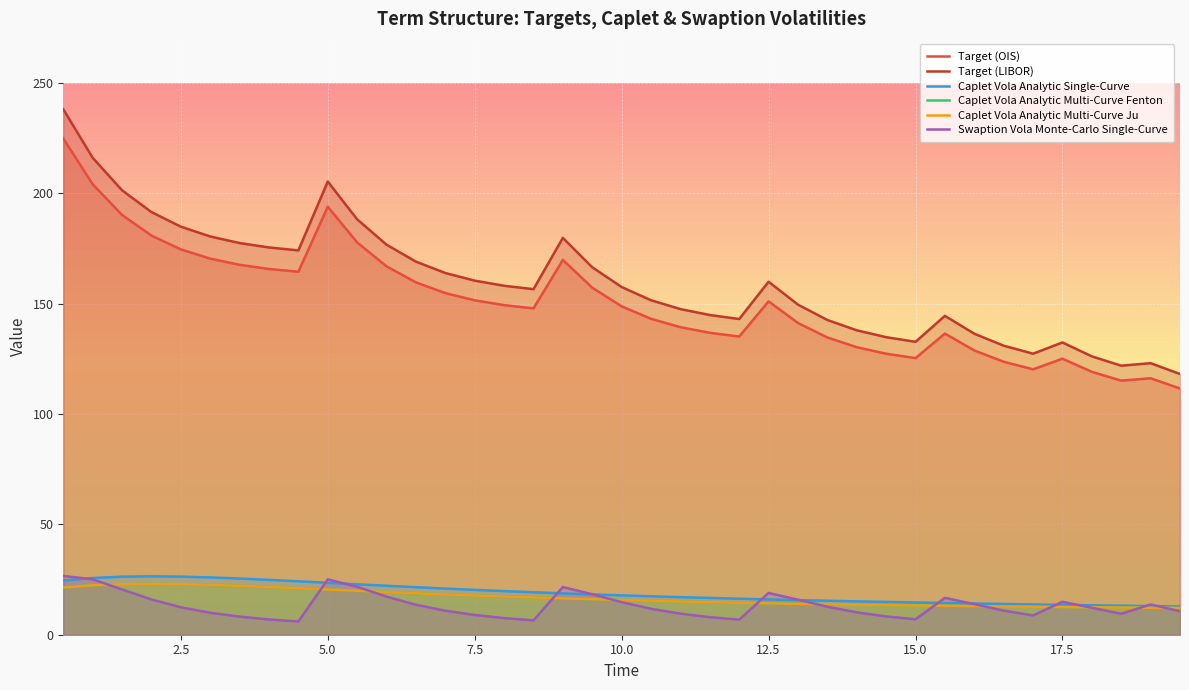

What is the smallest value displayed?

6.0